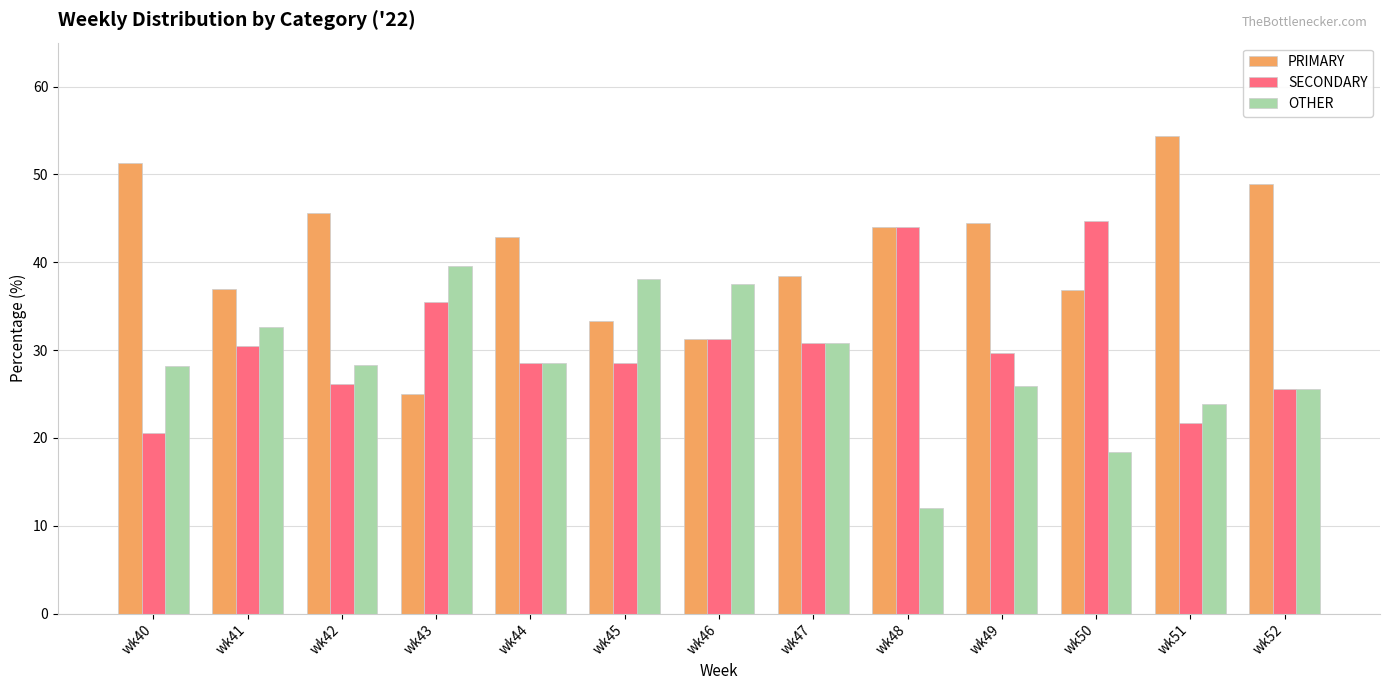

What value does the PRIMARY series have at wk51?

54.3